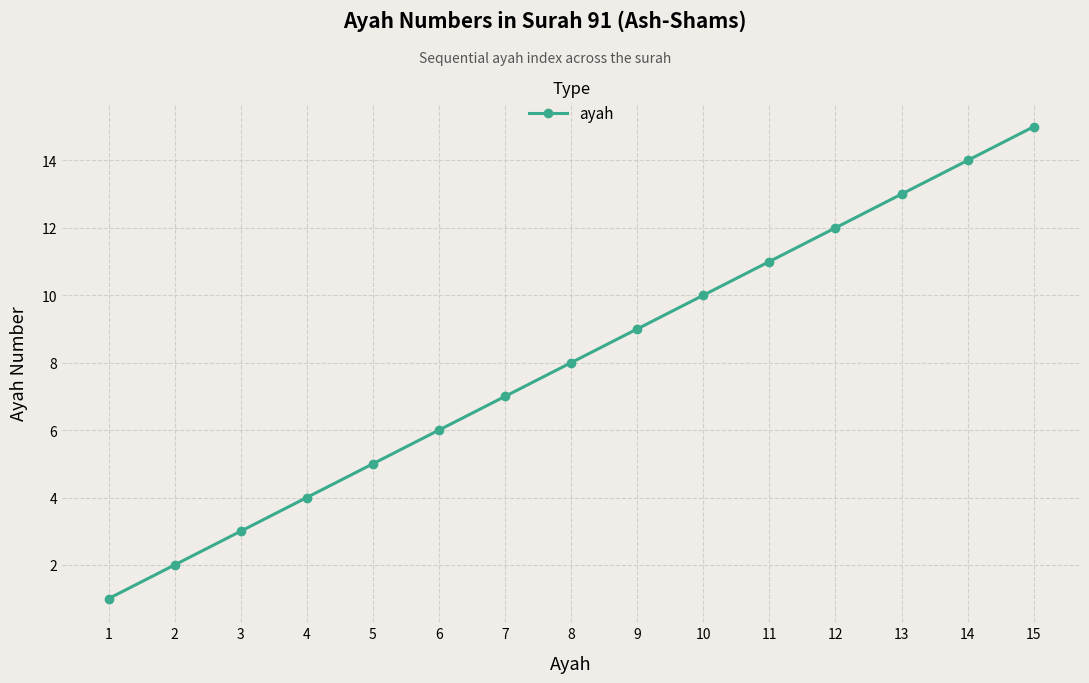

What is the value of the 13th point from the left?

13